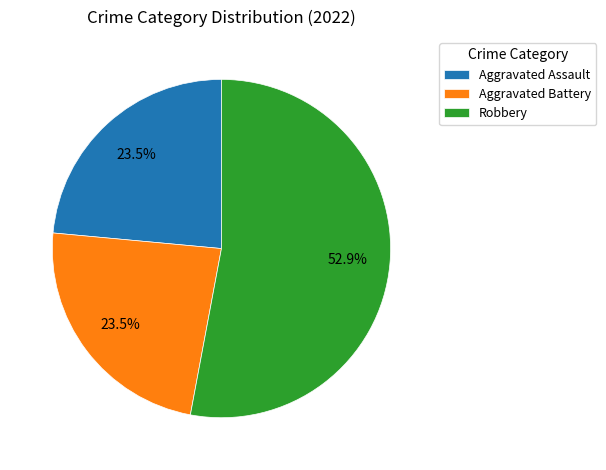

To the nearest percent, what is the difference between the largest and smallest slice percentages?

29%